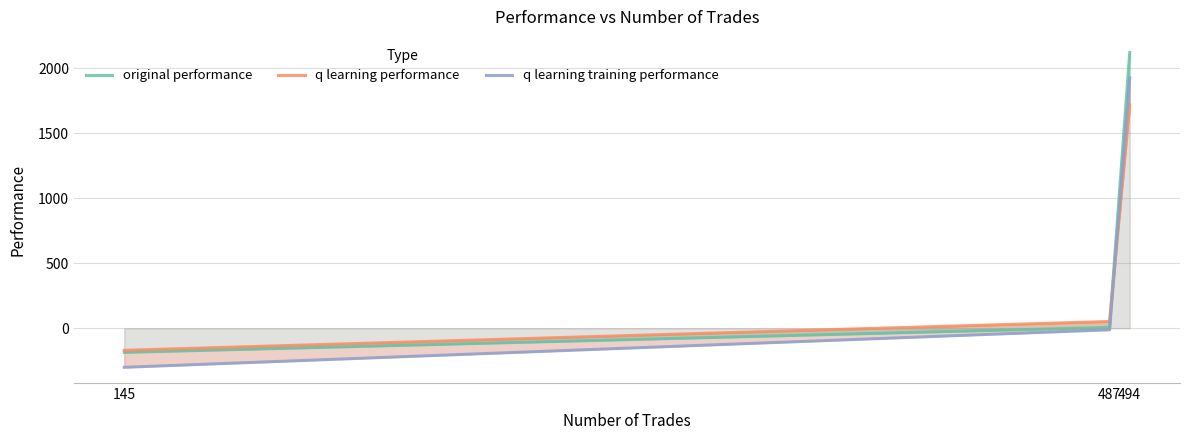

Is the value of q learning training performance at 494 greater than the value of original performance at 487?

Yes